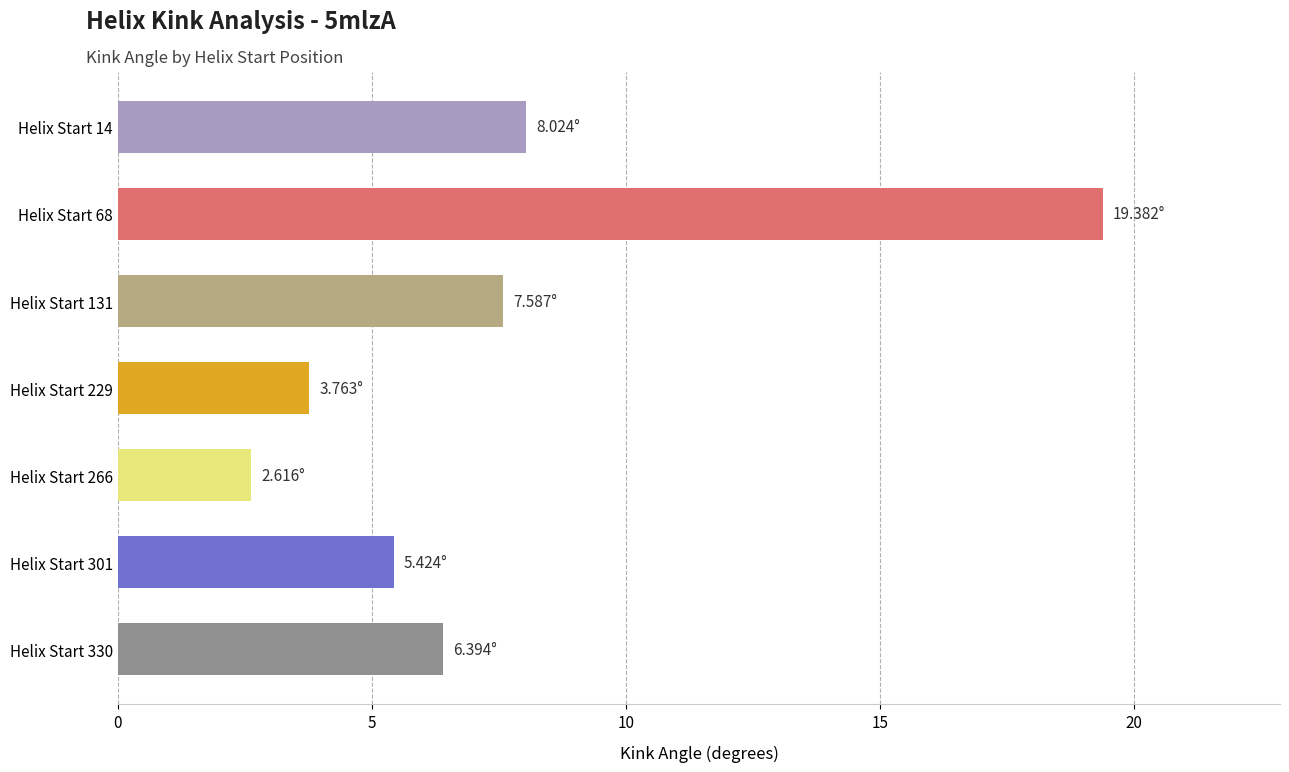

List the labels in order of value, smallest first.

Helix Start 266, Helix Start 229, Helix Start 301, Helix Start 330, Helix Start 131, Helix Start 14, Helix Start 68